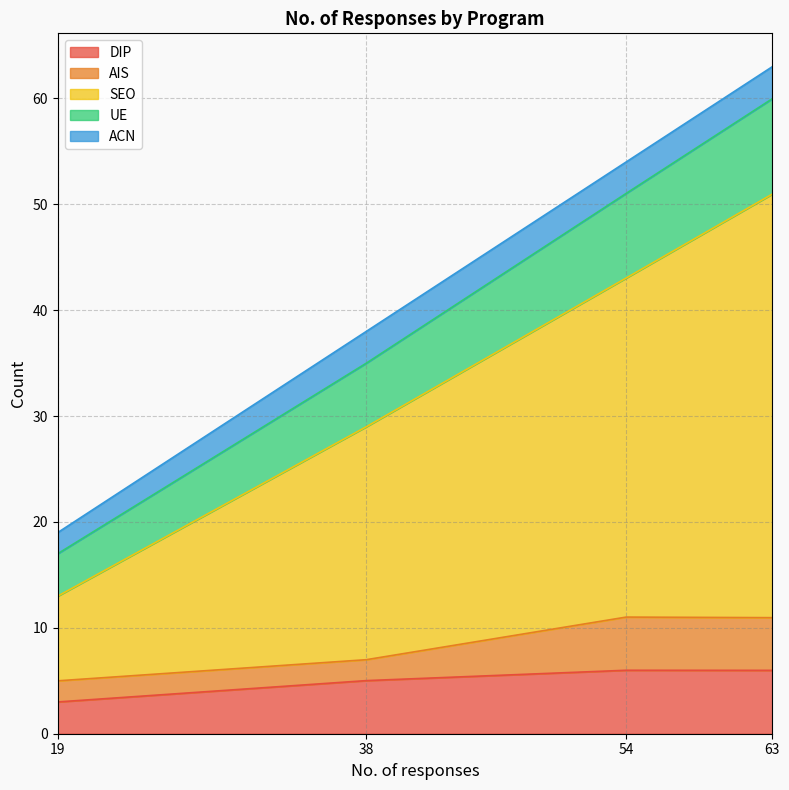

How many SEO values are between 38 and 63?

3